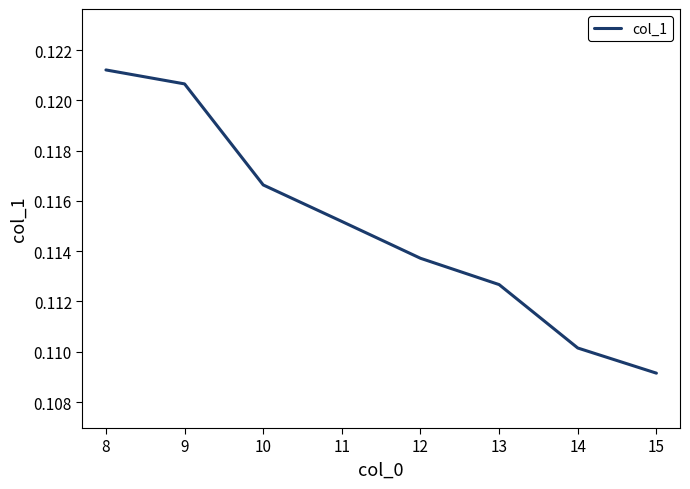

Which has a higher value, 9 or 11?

9